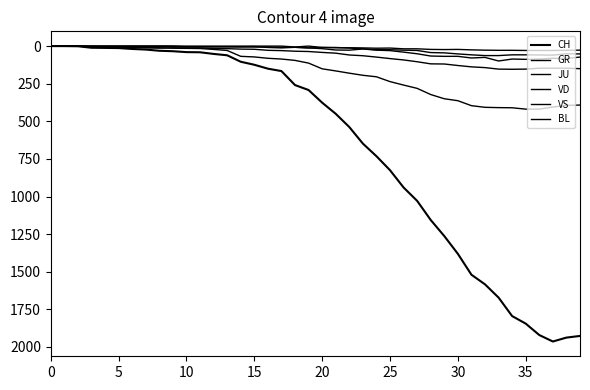

How many lines are shown in the chart?

6